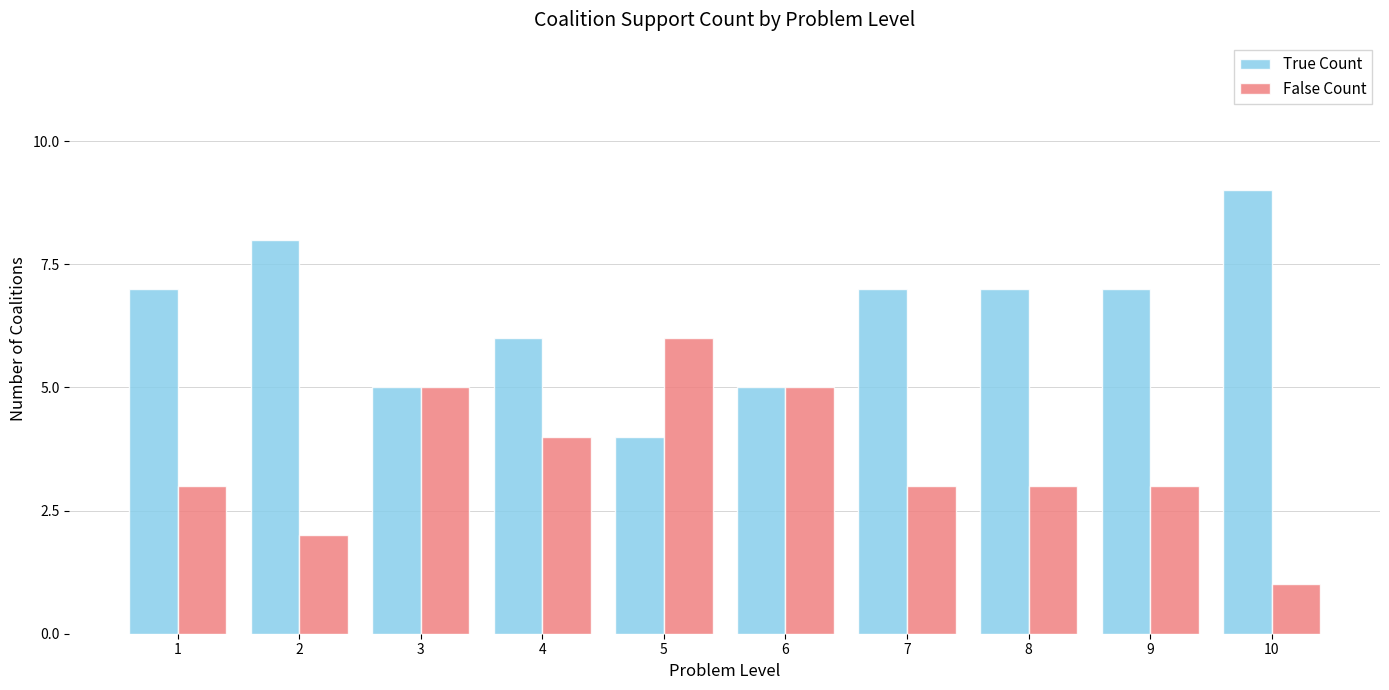

The False Count series shows 3 at 8. True or false?

True